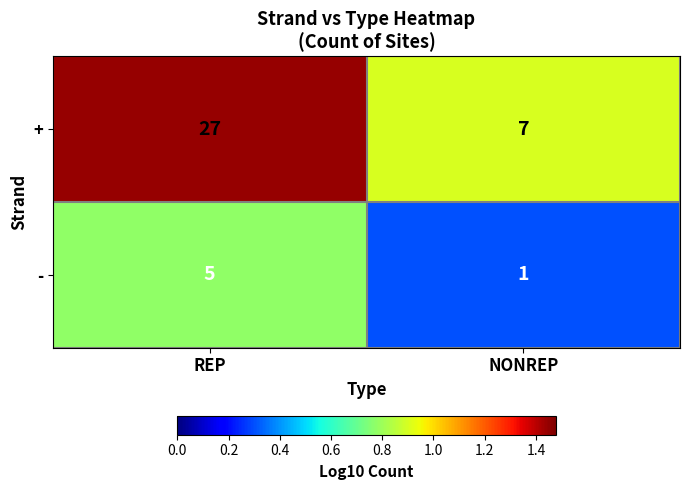

The value of - at REP is 5. True or false?

True